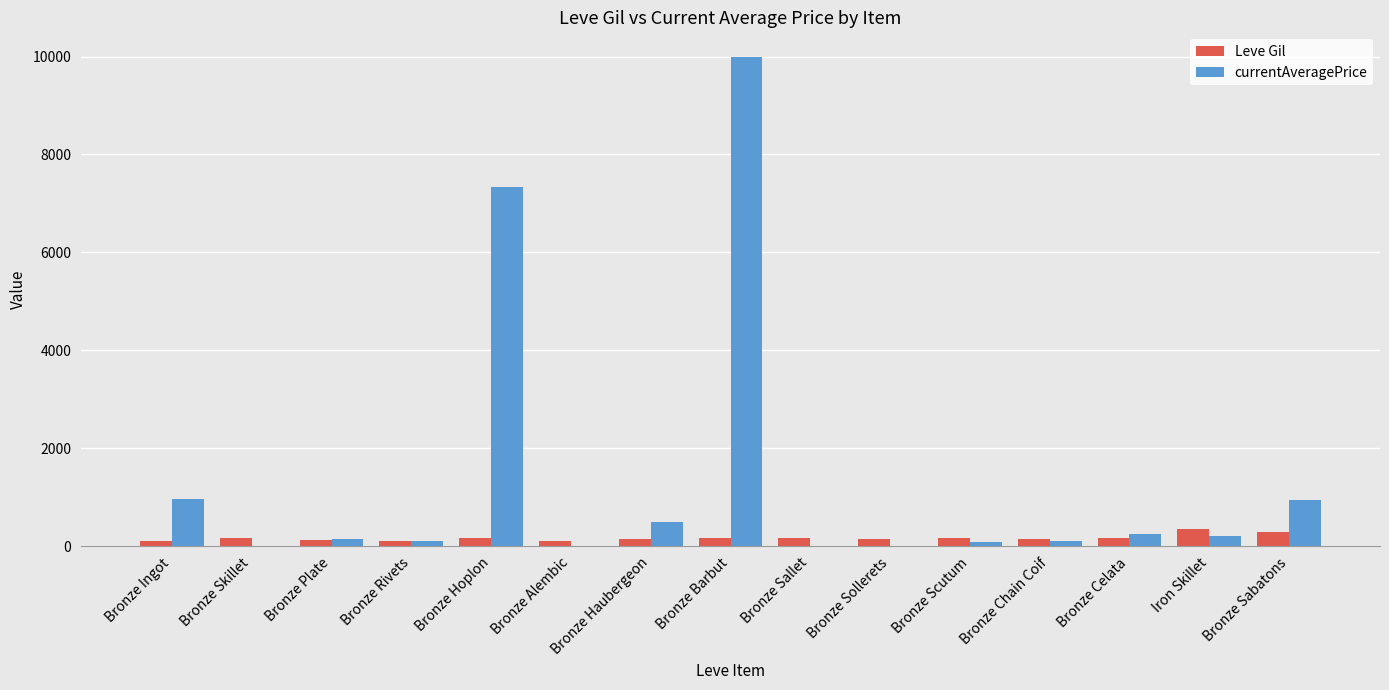

What is the sum of the Leve Gil values at Bronze Haubergeon and Bronze Celata?

319